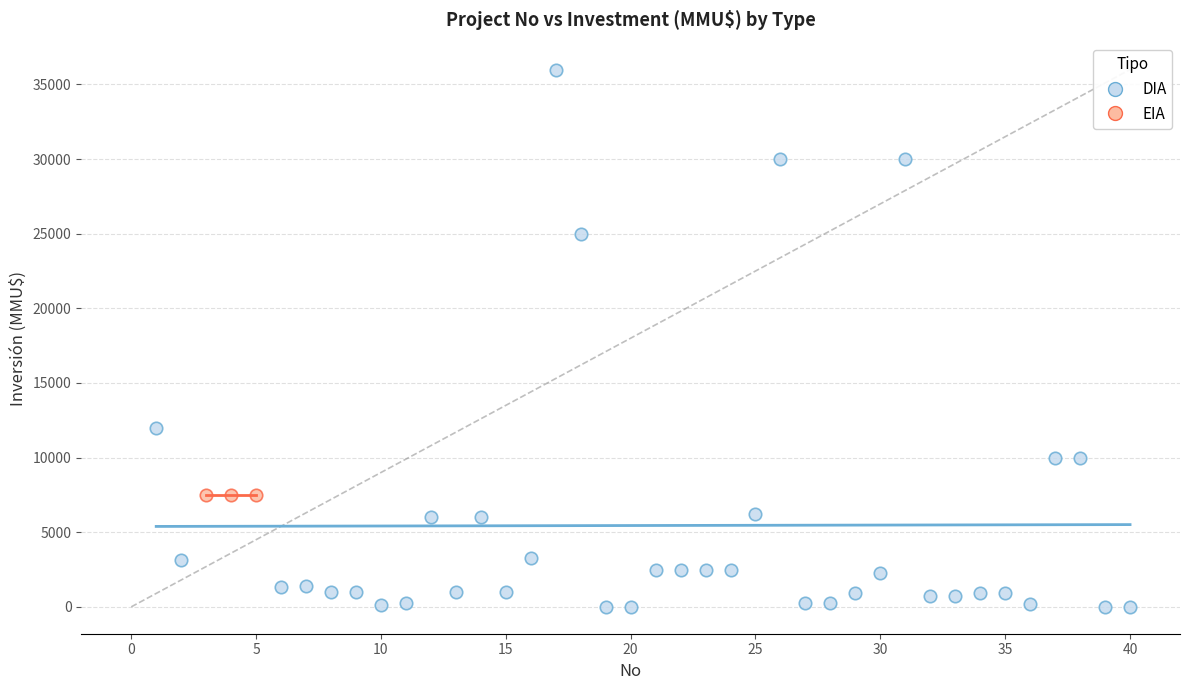

Which series contains the lowest Y value?

DIA